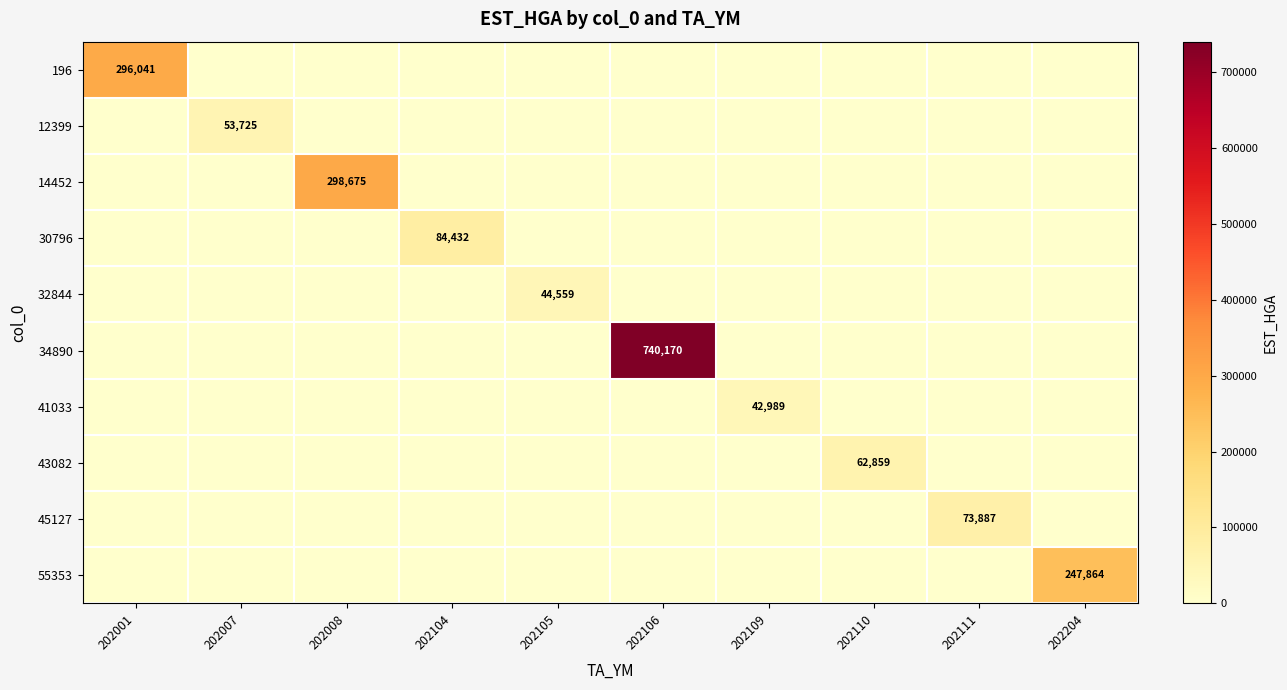

True or false: 32844 has a value of 21659 at 202105.

False